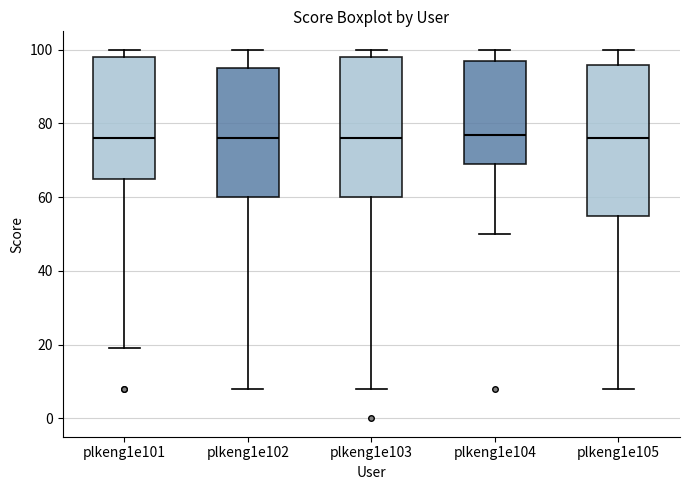

Comparing the boxes themselves (not the whiskers), which one is the tallest?

plkeng1e105